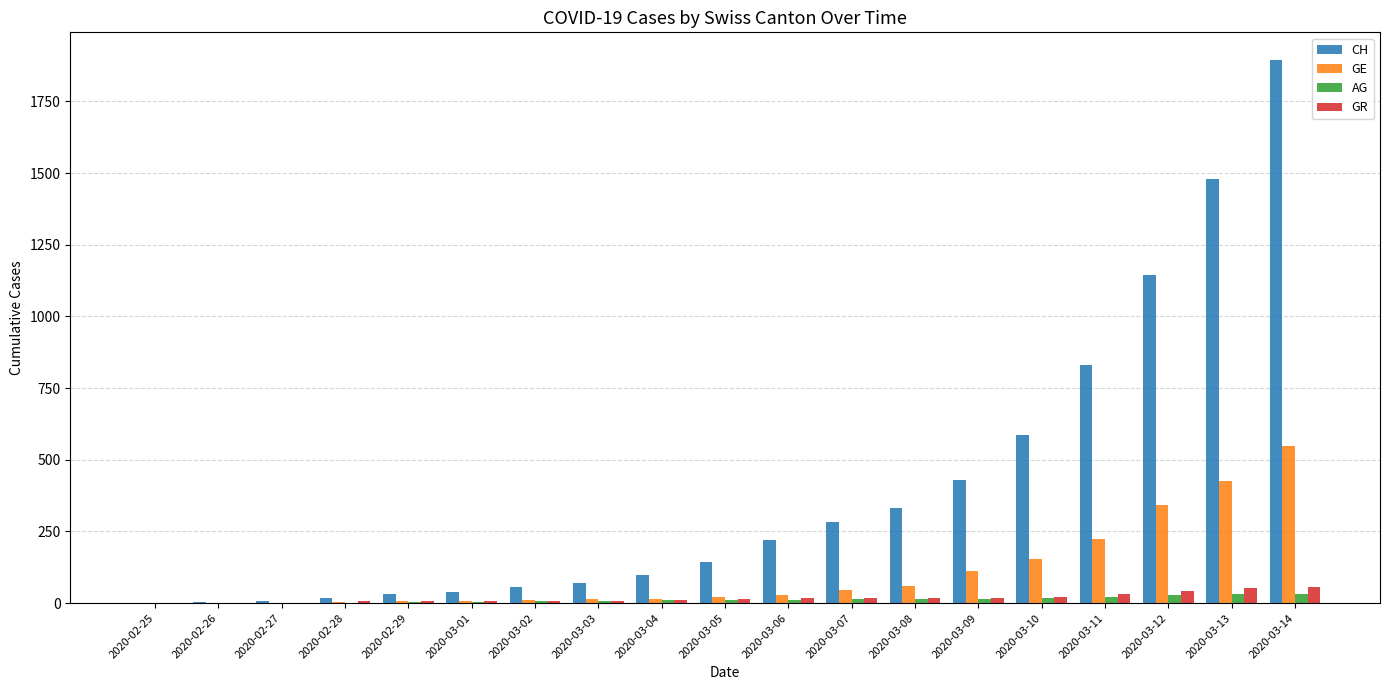

Which series changed the most between 2020-03-02 and 2020-03-10?

CH